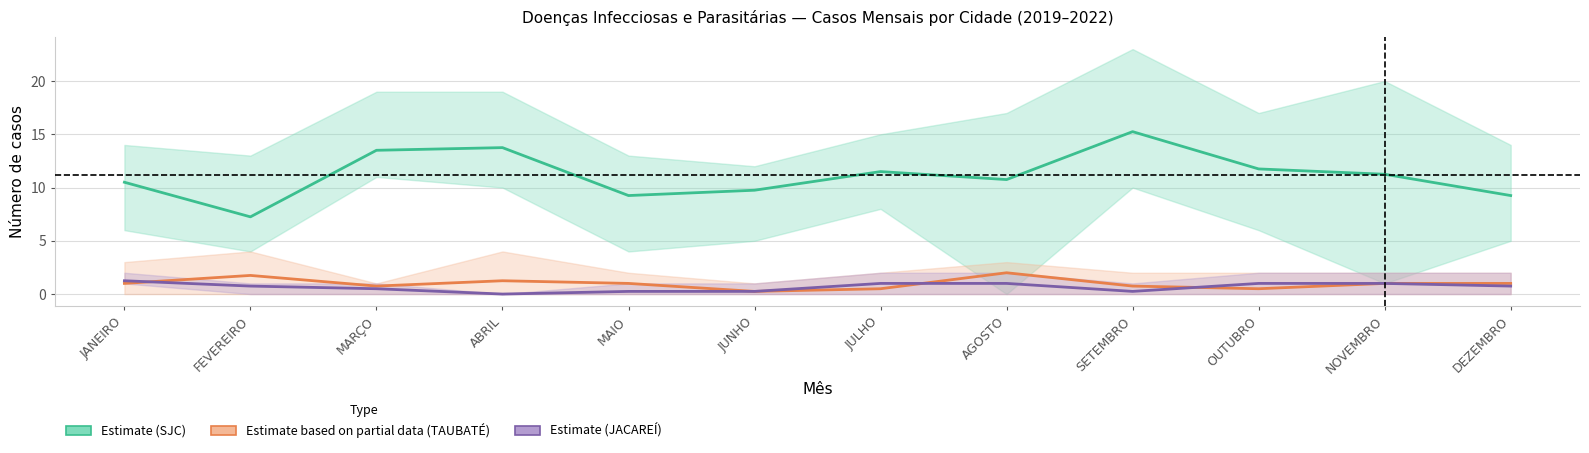

How many TAUBATÉ — Partial Estimate values are between 0 and 1?

9